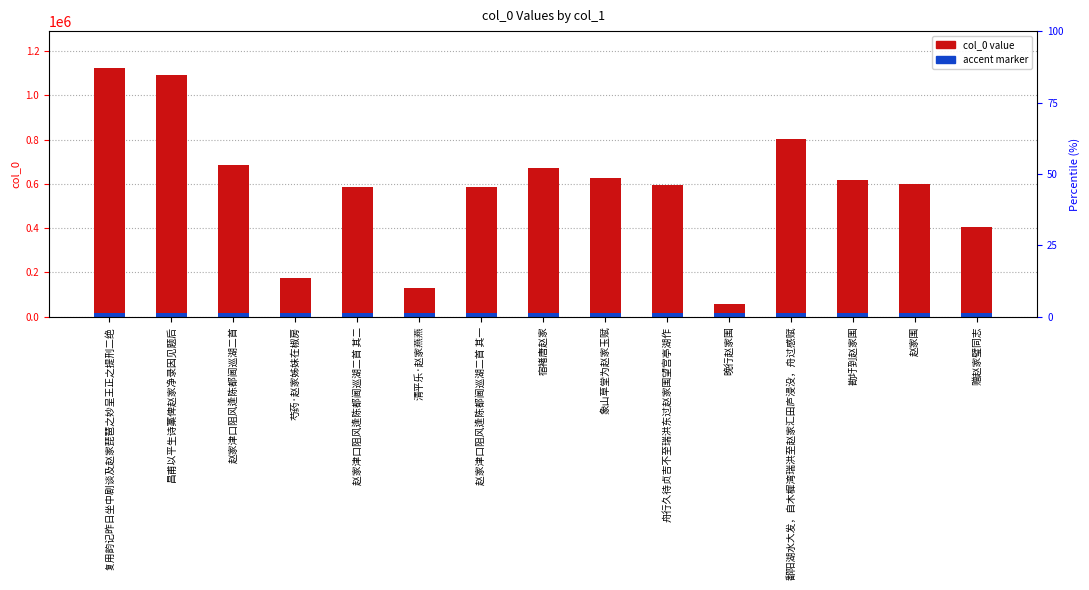

How many bars are there in total?

15